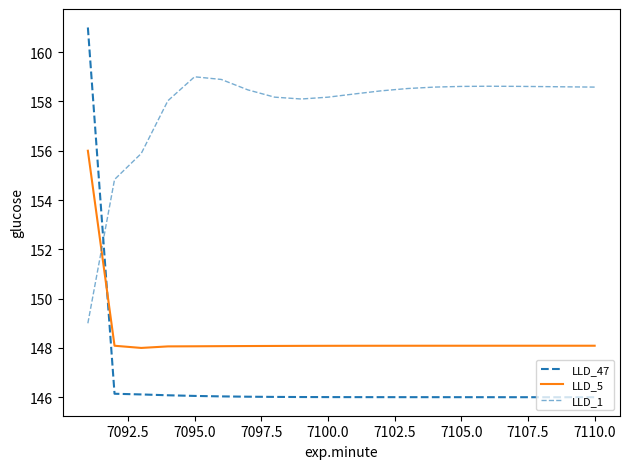

Does the chart display data point markers on the line(s)?

No